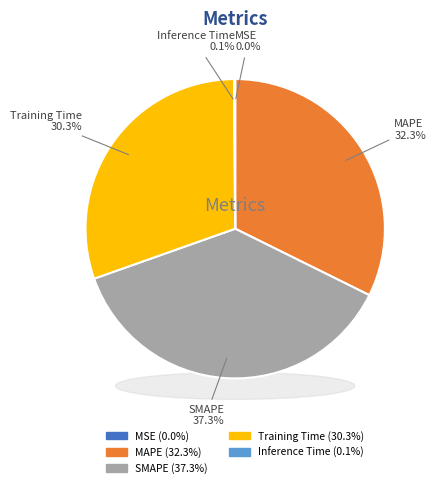

To the nearest percent, what is the combined percentage of SMAPE and Training Time?

68%